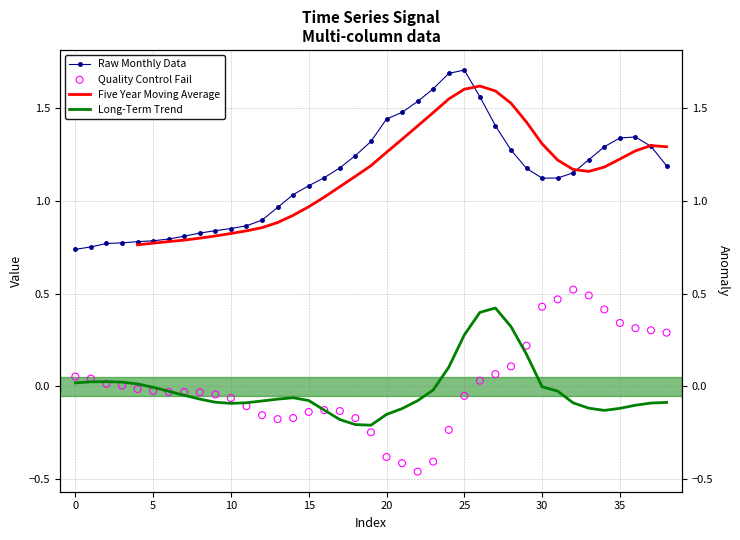

At which category is the sum across all series the highest?

26